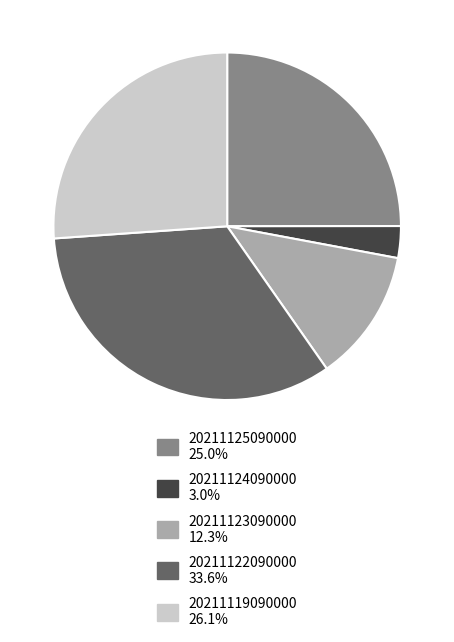

Combined, do 20211123090000 and 20211124090000 account for over 50%?

No